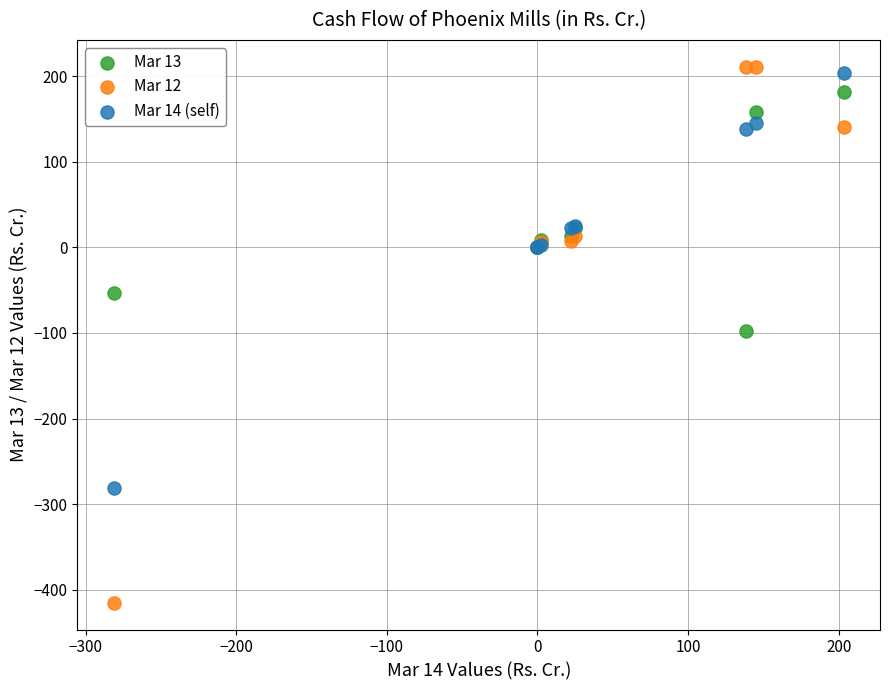

Which series has the widest spread of Y values?

Mar 12